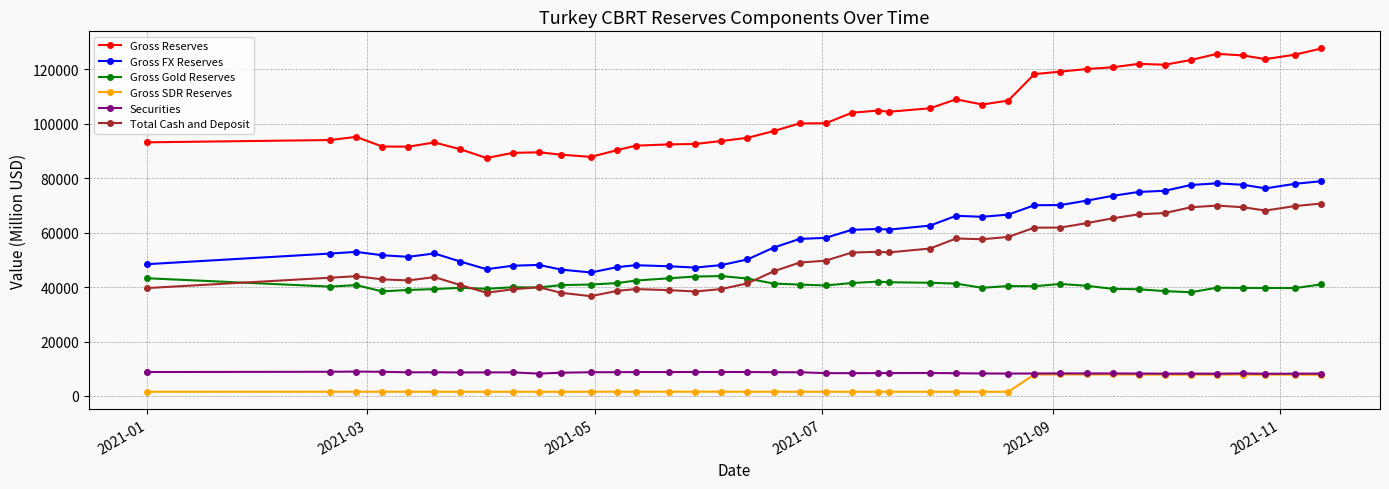

What is the lowest value of the Securities series?

8143.9